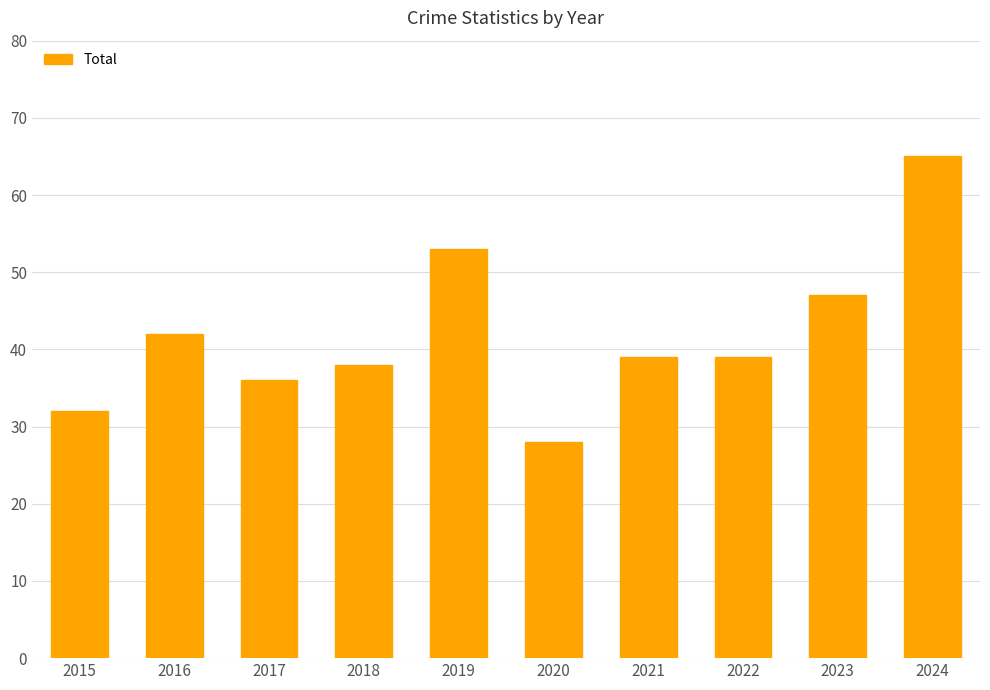

How many data points does each series have?

10